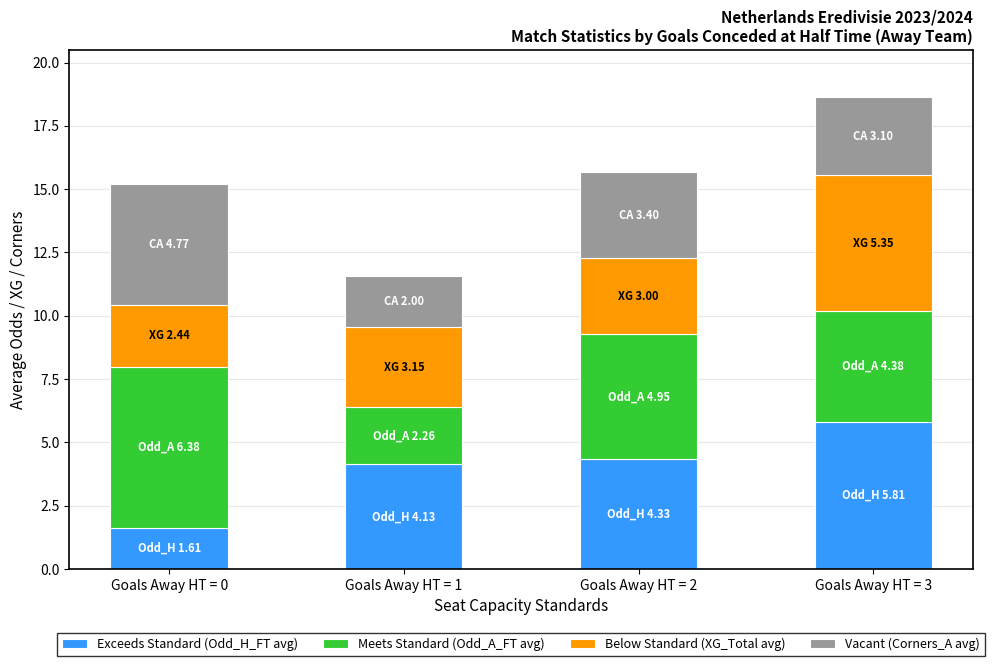

At which category is the sum across all series the highest?

Goals Away HT = 3